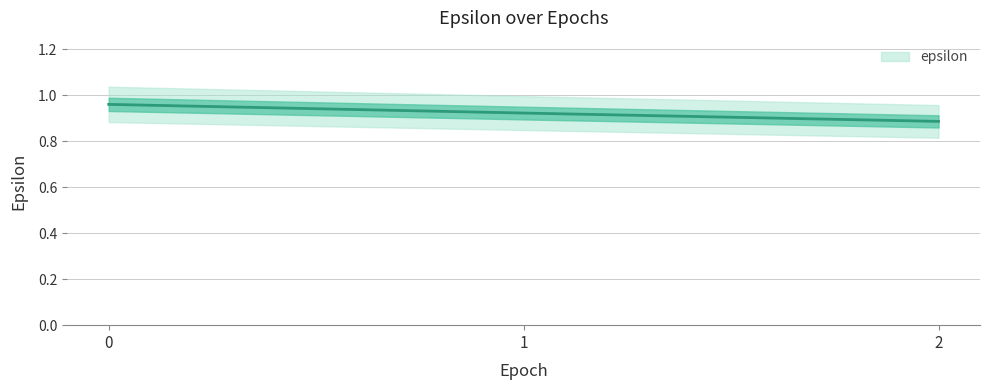

List the labels in order of value, smallest first.

2, 1, 0